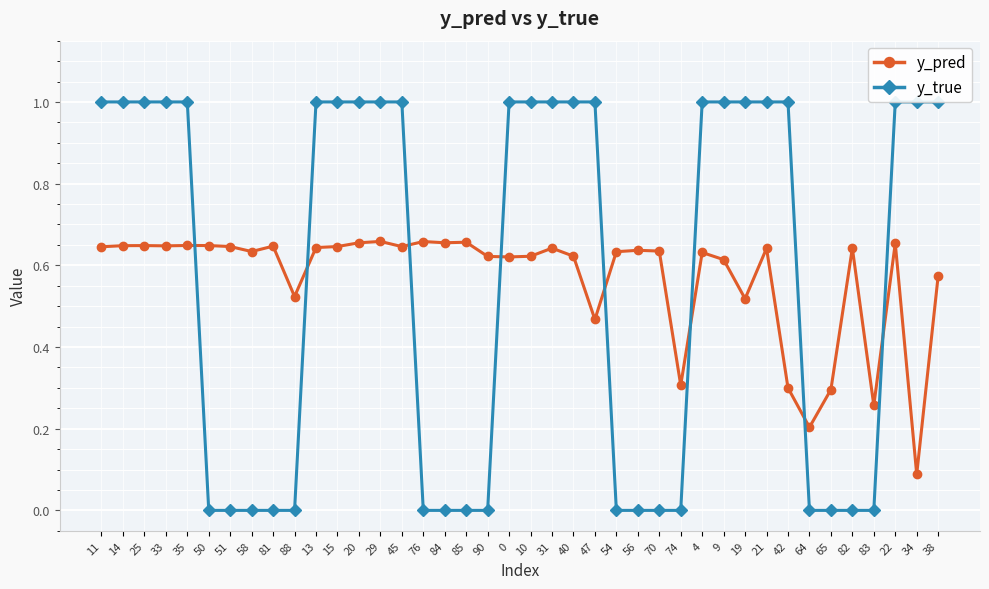

True or false: y_pred has a value of 0.9 at 81.

False